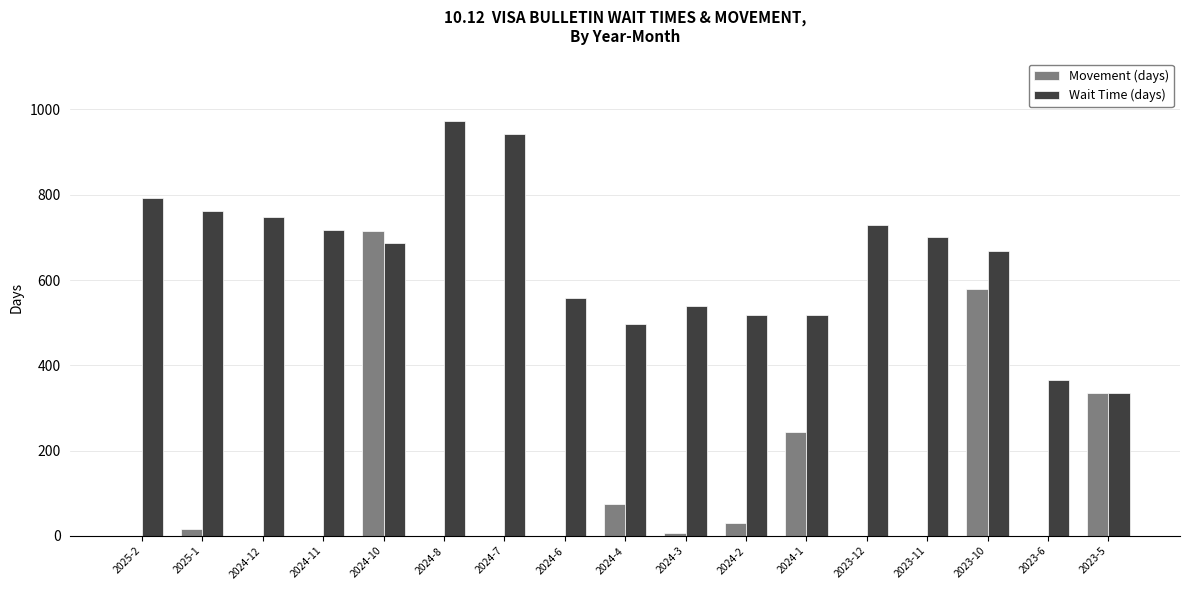

Reading left to right, what are all the values shown in this chart?

Movement (days): 2025-2=0	2025-1=16	2024-12=0	2024-11=0	2024-10=714	2024-8=0	2024-7=0	2024-6=0	2024-4=75	2024-3=7	2024-2=31	2024-1=243	2023-12=0	2023-11=0	2023-10=579	2023-6=0	2023-5=334
Wait Time (days): 2025-2=793	2025-1=762	2024-12=747	2024-11=717	2024-10=686	2024-8=974	2024-7=943	2024-6=557	2024-4=496	2024-3=540	2024-2=518	2024-1=518	2023-12=730	2023-11=700	2023-10=669	2023-6=365	2023-5=334